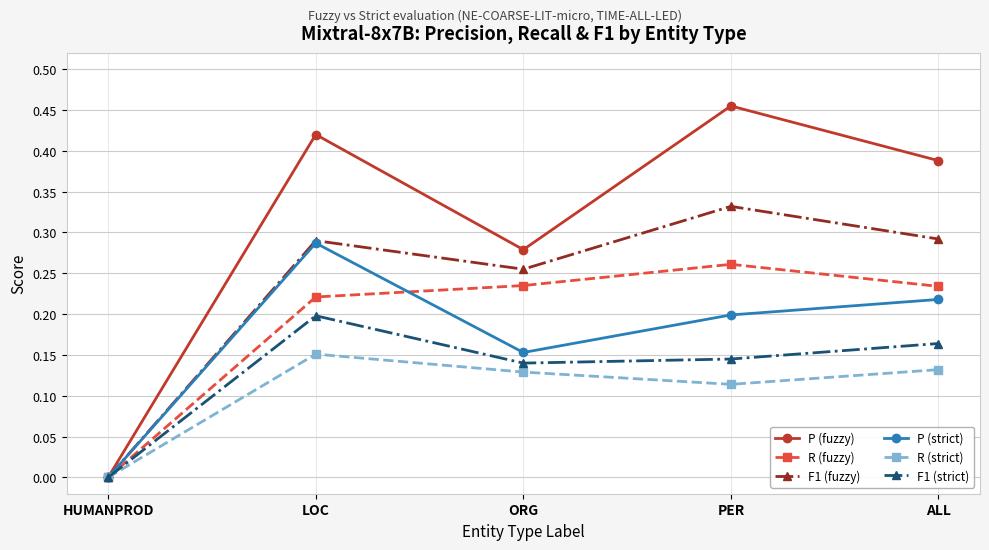

What is the total value across all series at PER?

1.5